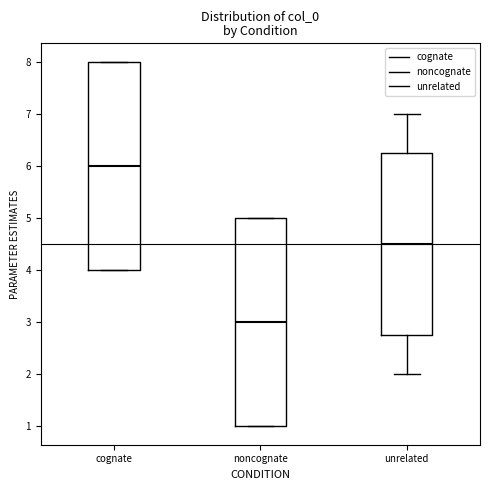

Where does the median line of the box for cognate sit on the y-axis? The values are not printed on the chart, so give them approximately, as read against the axis.

6.0